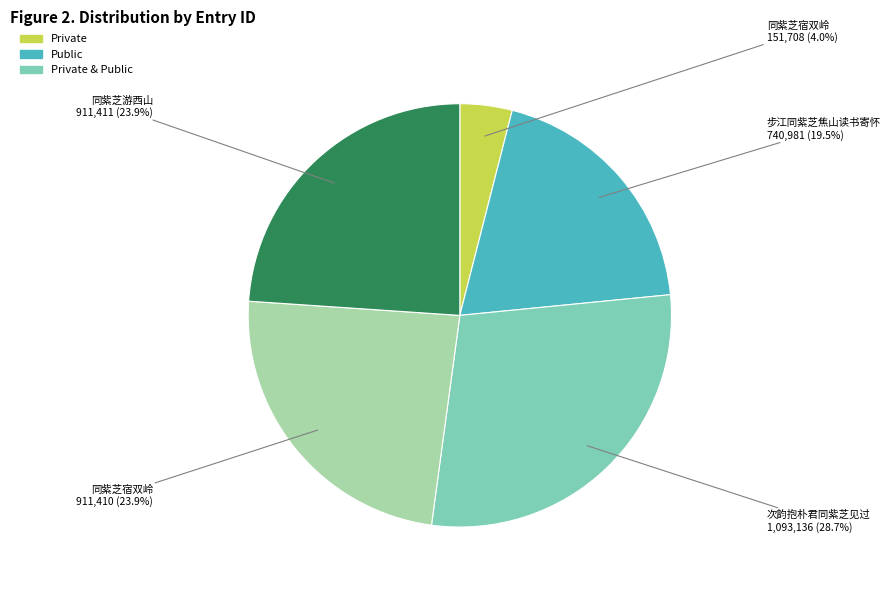

Is there any slice that represents more than half of the pie?

No